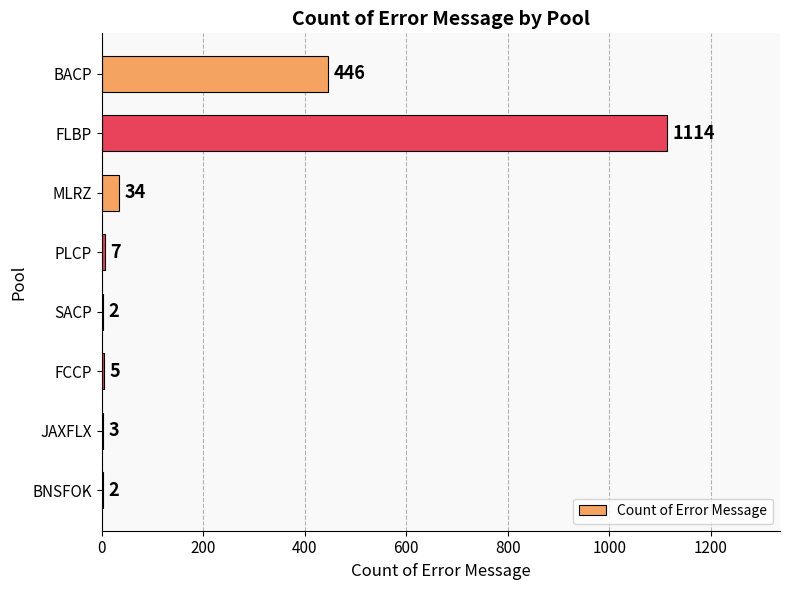

What is the sum of all values?

1613